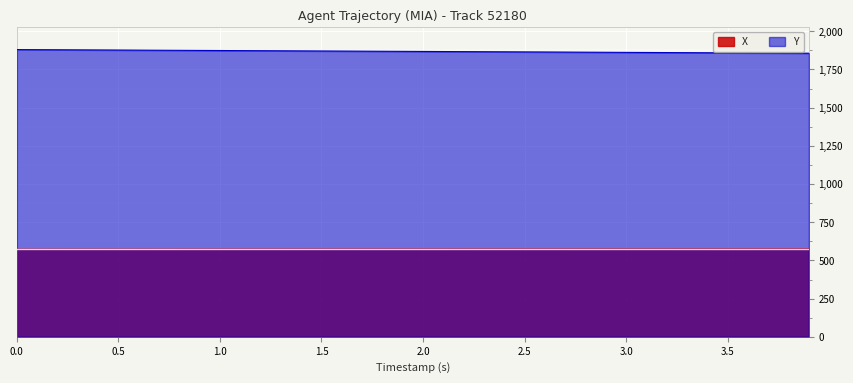

How many lines are shown in the chart?

2